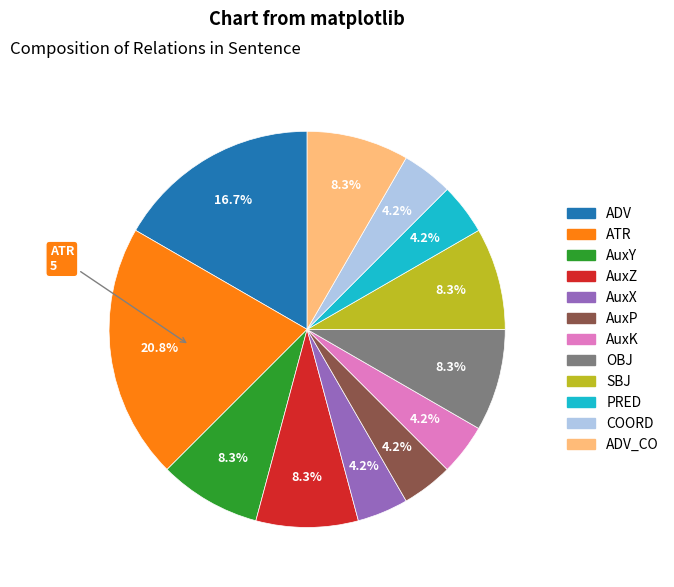

Is there a majority slice in this chart?

No